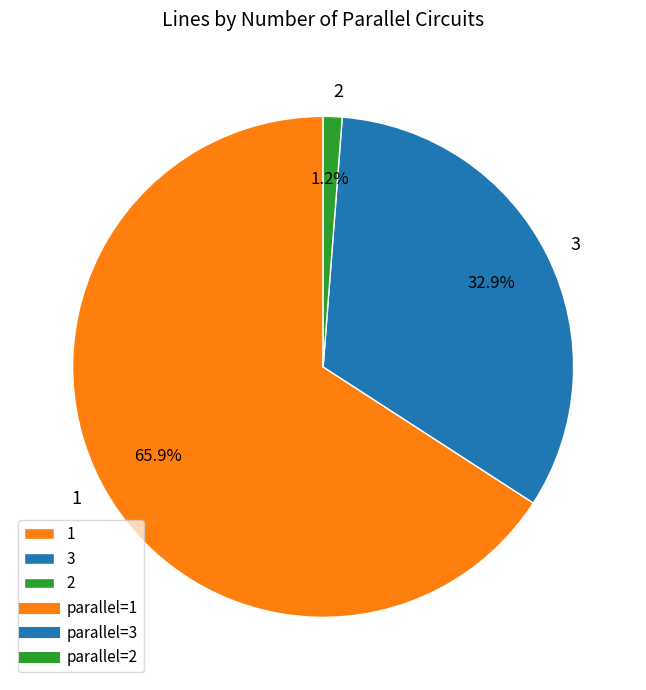

To the nearest percent, what is the average slice percentage?

33%